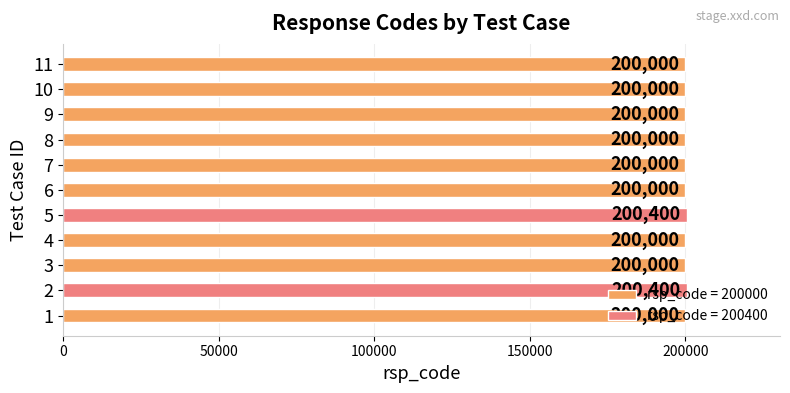

What is the sum of the values at 3 and 4?

400000